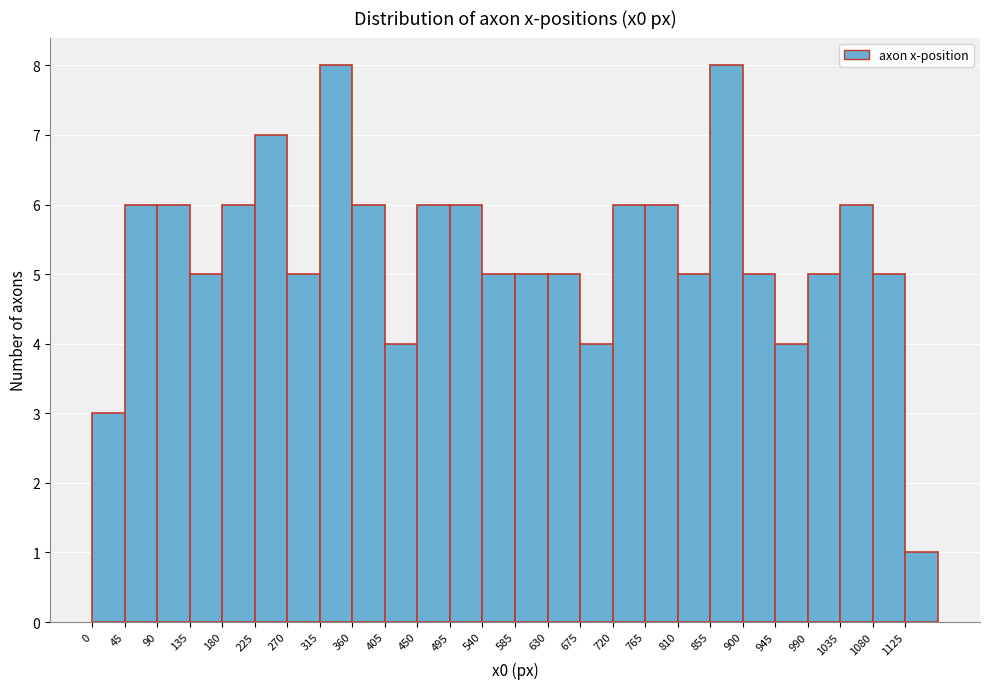

Reading left to right, list every bar in this chart as the range it spans on the x-axis followed by its height. The values are not printed on the chart, so give them approximately, as read against the axis.

0 to 45: 3
45 to 90: 6
90 to 135: 6
135 to 180: 5
180 to 225: 6
225 to 270: 7
270 to 315: 5
315 to 360: 8
360 to 405: 6
405 to 450: 4
450 to 495: 6
495 to 540: 6
540 to 585: 5
585 to 630: 5
630 to 675: 5
675 to 720: 4
720 to 765: 6
765 to 810: 6
810 to 855: 5
855 to 900: 8
900 to 945: 5
945 to 990: 4
990 to 1035: 5
1035 to 1080: 6
1080 to 1125: 5
1125 to 1170: 1